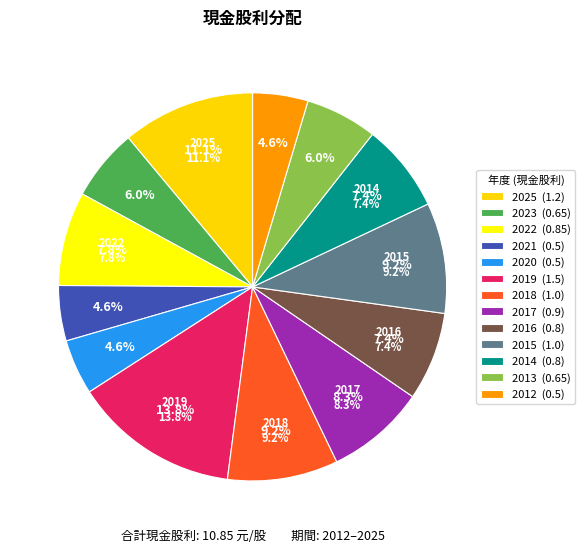

Which slice is the smallest?

2021